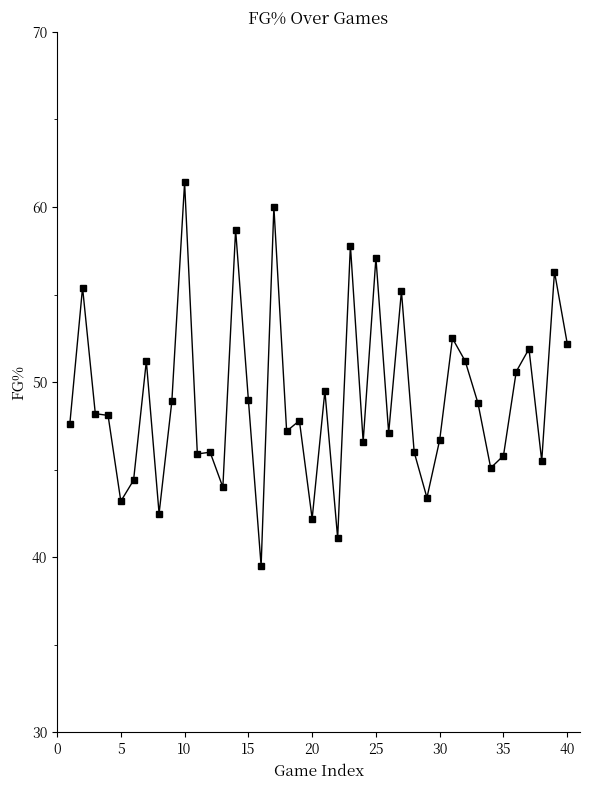

What is the sum of all values?

1961.6